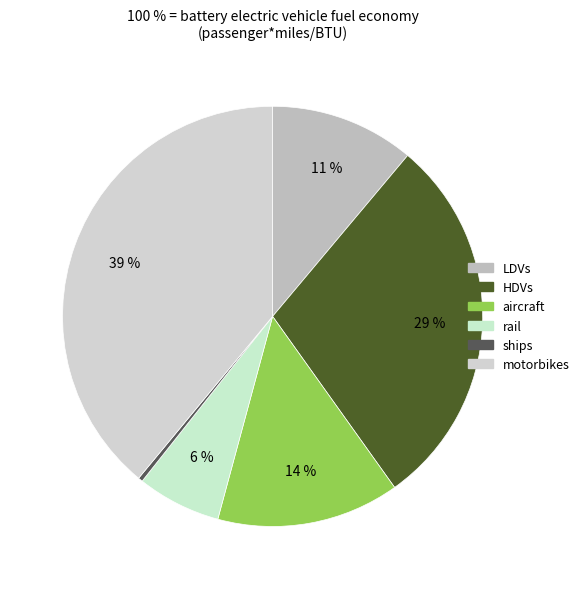

Which slice is the largest?

motorbikes